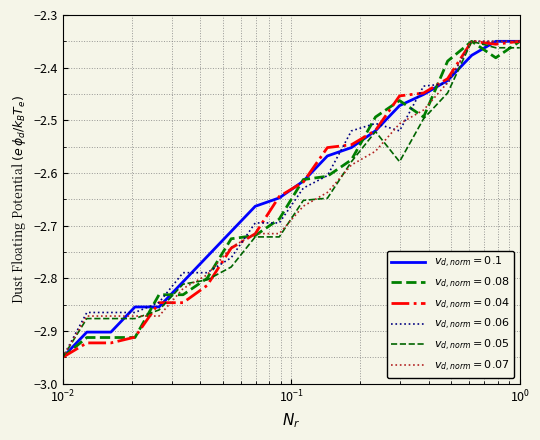

Does the chart display data point markers on the line(s)?

No